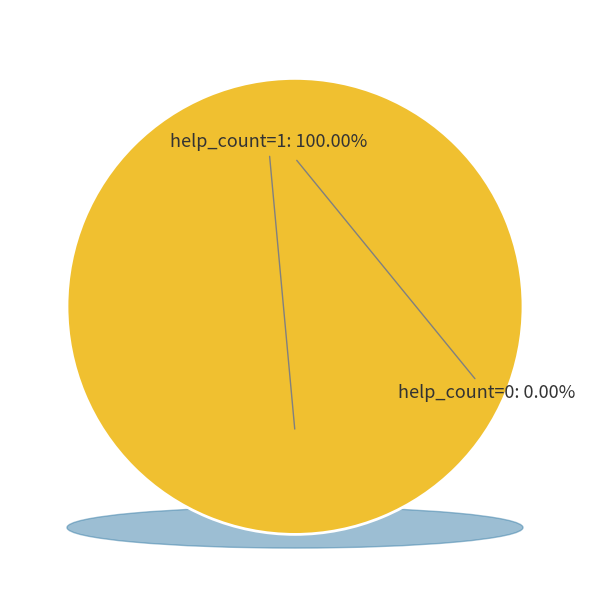

Rank the categories by value from lowest to highest.

help_count=0, help_count=1